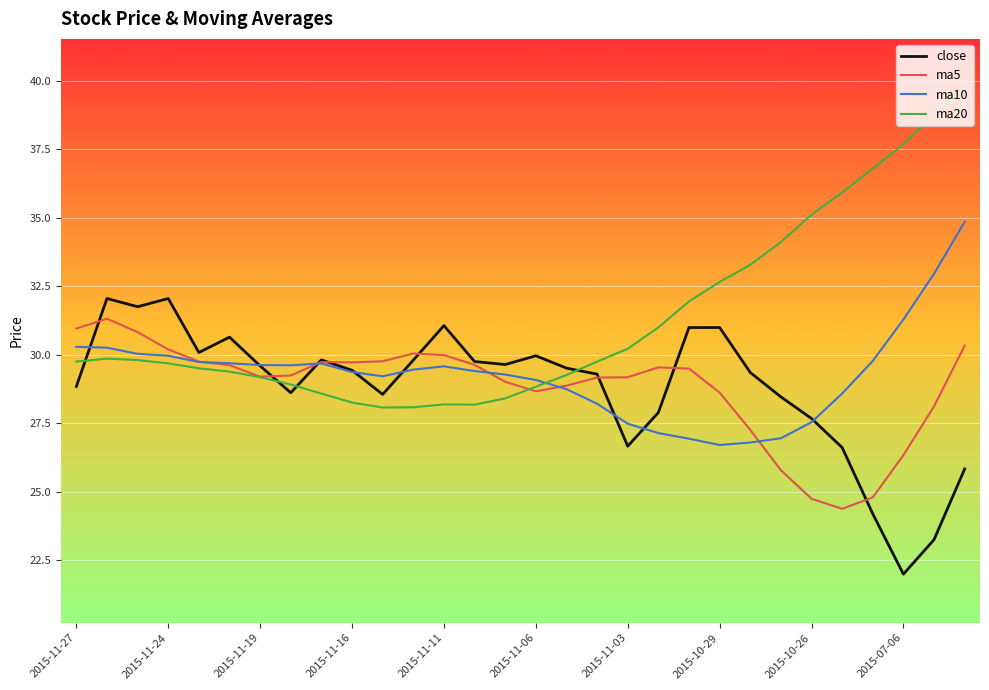

What is the smallest value displayed?

22.0